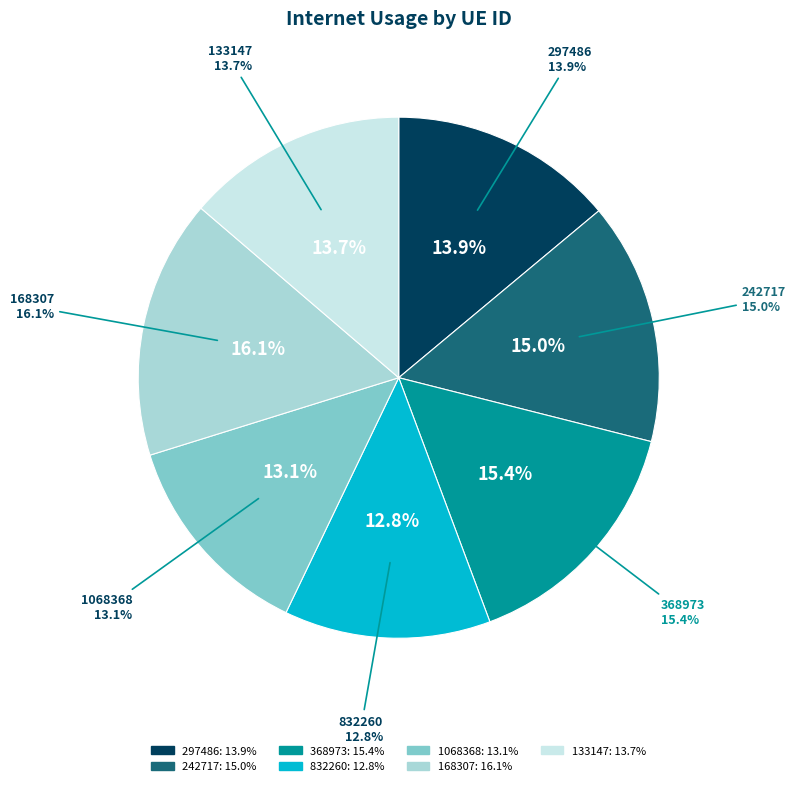

Is there any slice that represents more than half of the pie?

No